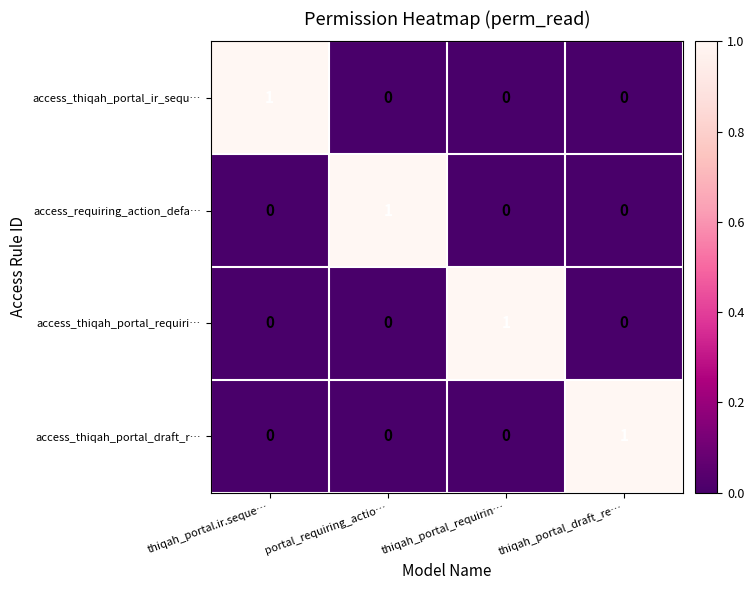

Reading left to right, what are all the values shown in this chart?

access_thiqah_portal_ir_sequ…: thiqah_portal.ir.seque…=1	portal_requiring_actio…=0	thiqah_portal_requirin…=0	thiqah_portal_draft_re…=0
access_requiring_action_defa…: thiqah_portal.ir.seque…=0	portal_requiring_actio…=1	thiqah_portal_requirin…=0	thiqah_portal_draft_re…=0
access_thiqah_portal_requiri…: thiqah_portal.ir.seque…=0	portal_requiring_actio…=0	thiqah_portal_requirin…=1	thiqah_portal_draft_re…=0
access_thiqah_portal_draft_r…: thiqah_portal.ir.seque…=0	portal_requiring_actio…=0	thiqah_portal_requirin…=0	thiqah_portal_draft_re…=1